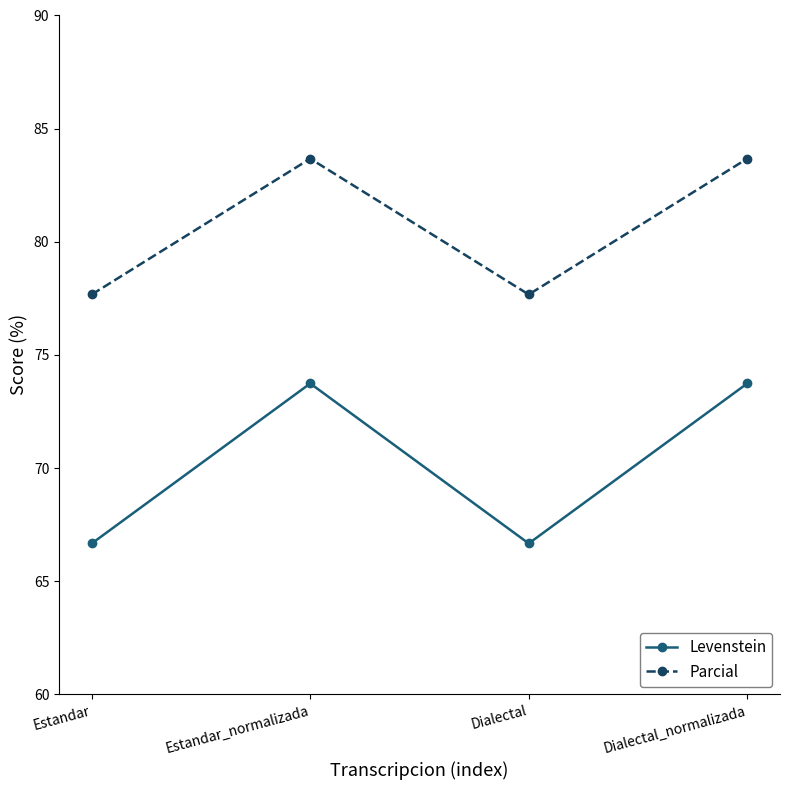

Count the number of categories in the chart.

4